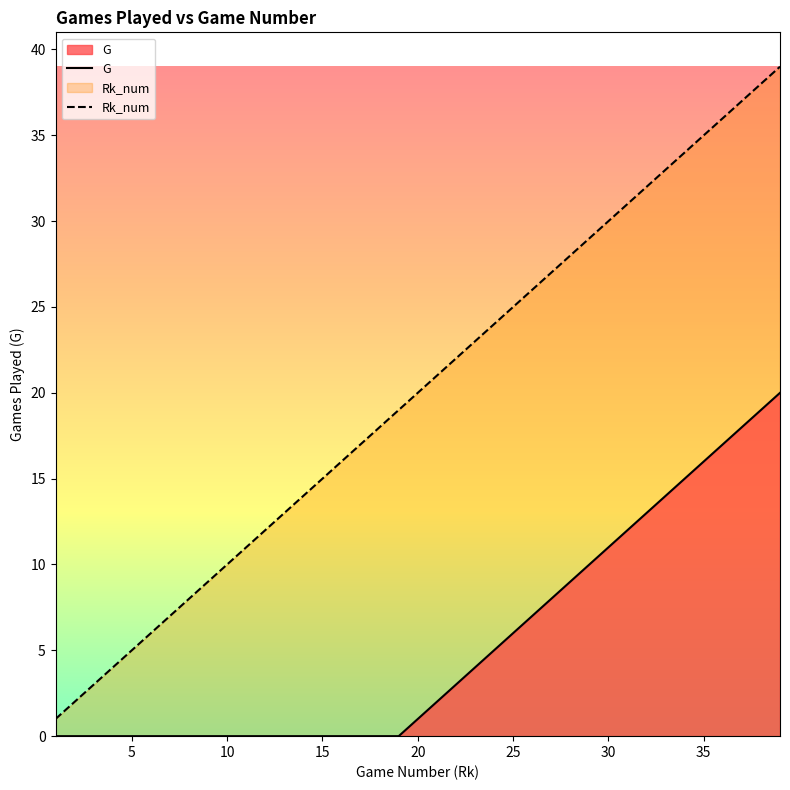

Reading left to right, extract all data points from this chart.

G: 0	0	0	0	0	0	0	0	0	0	0	0	0	0	0	0	0	0	0	1	2	3	4	5	6	7	8	9	10	11	12	13	14	15	16	17	18	19	20
Rk_num: 1	2	3	4	5	6	7	8	9	10	11	12	13	14	15	16	17	18	19	20	21	22	23	24	25	26	27	28	29	30	31	32	33	34	35	36	37	38	39